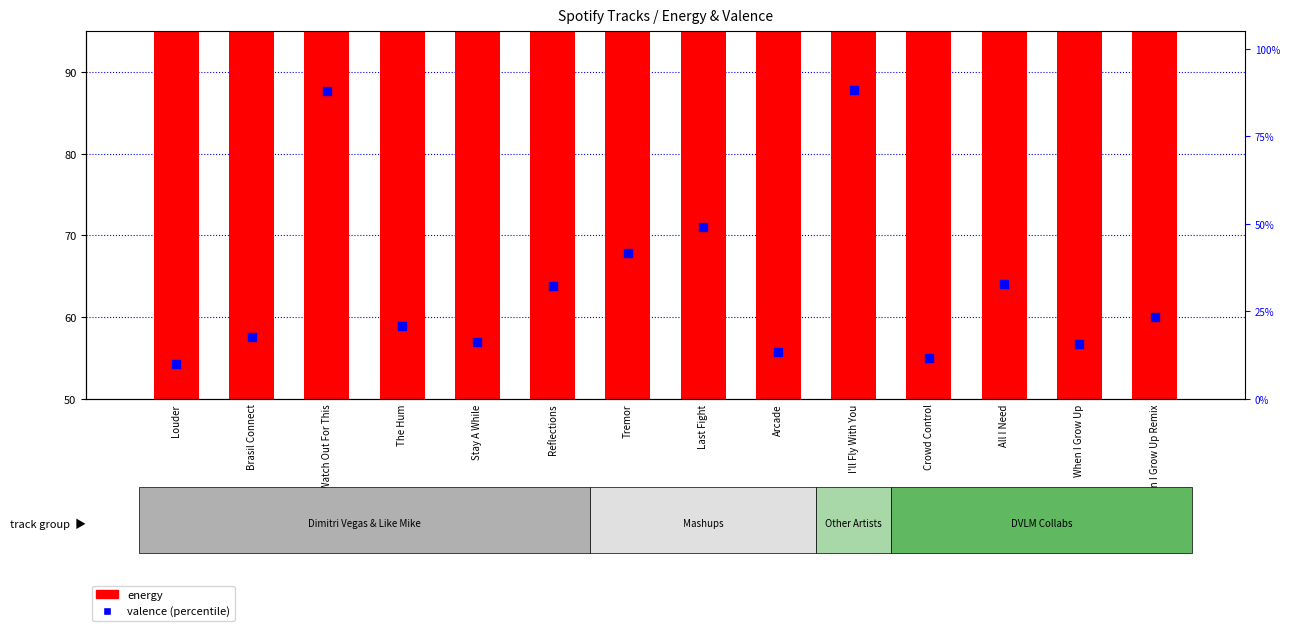

Which series contains the highest Y value?

energy